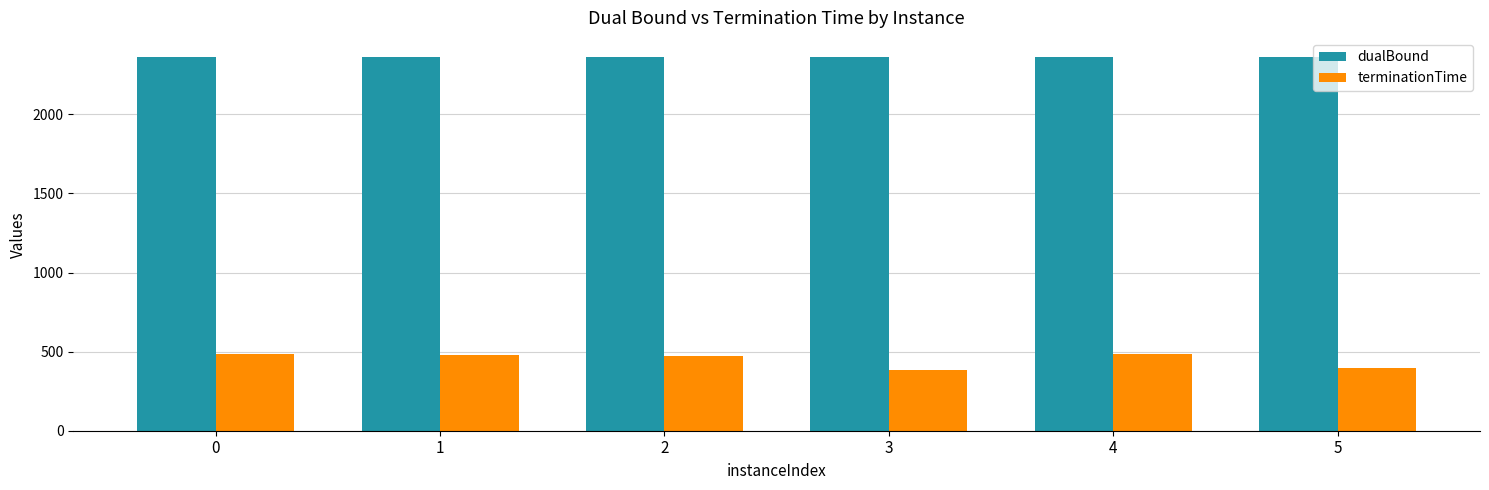

What is the value of the terminationTime bar at the 2nd from the left?

477.4